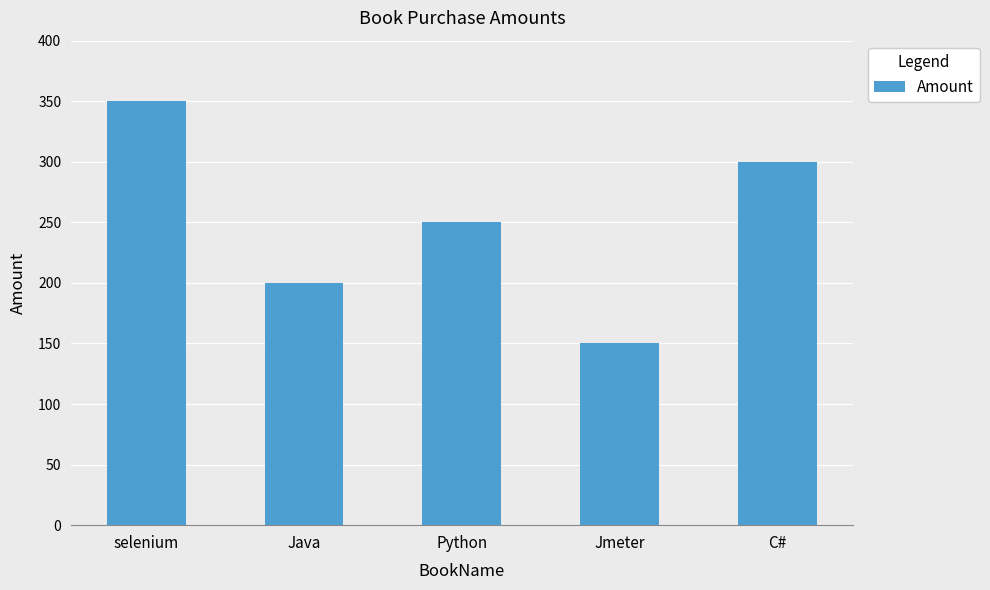

True or false: the data shows 484 at C#.

False